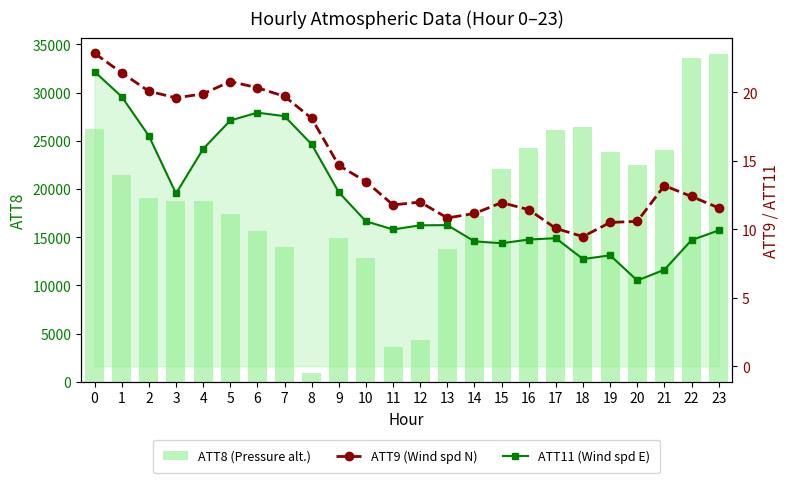

At which label is ATT8 (Pressure alt.) closest to 17450?

5